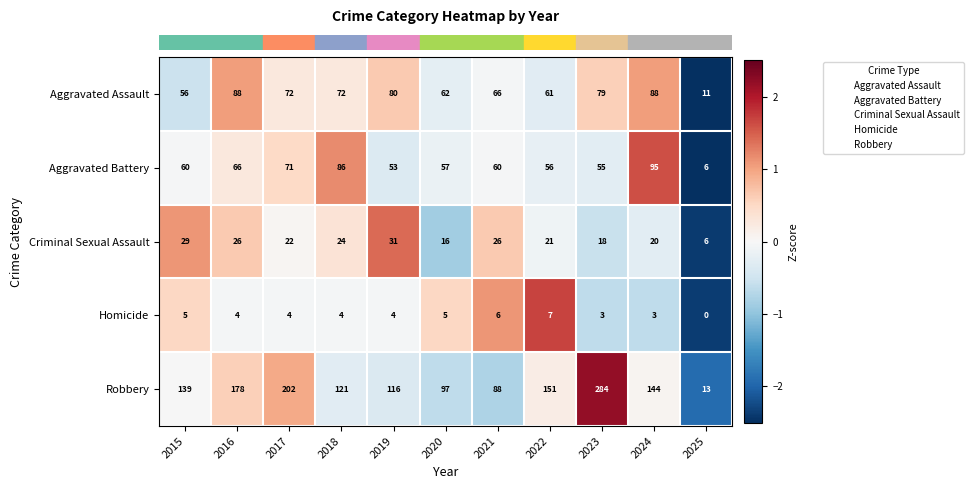

Which series changed the most between 2020 and 2025?

Robbery